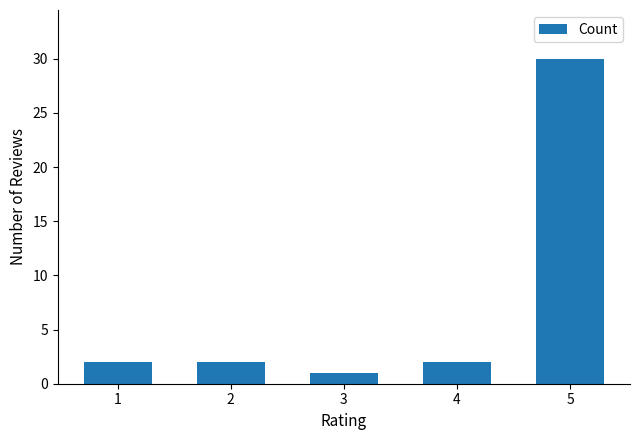

What is the change in value from 1 to 5?

+28